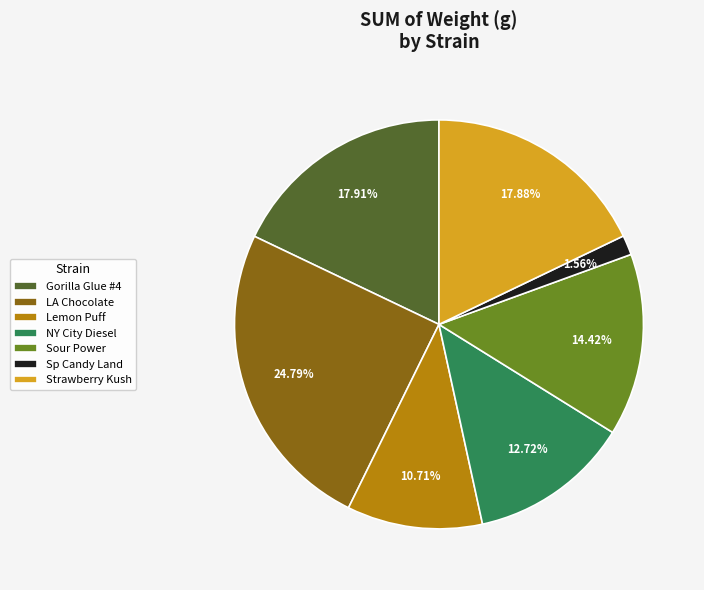

Approximately how many times larger is the value at Lemon Puff compared to Strawberry Kush?

0.6